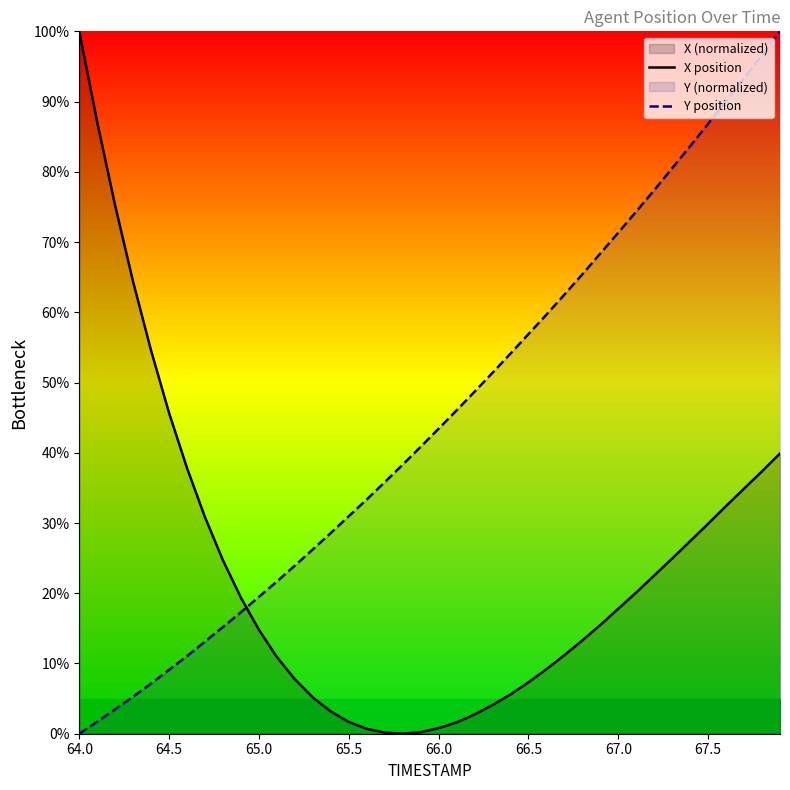

The value of Y position at 67.0 is 71.3. True or false?

True